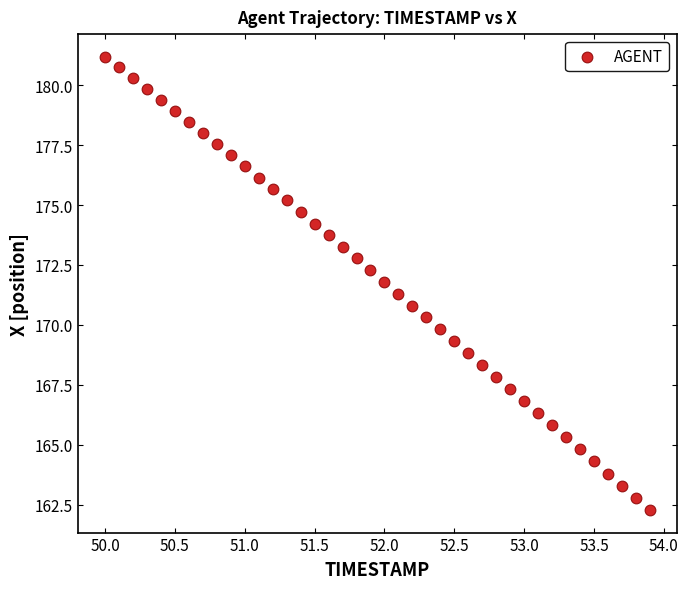

What is the range of X values (max minus min)?

3.9